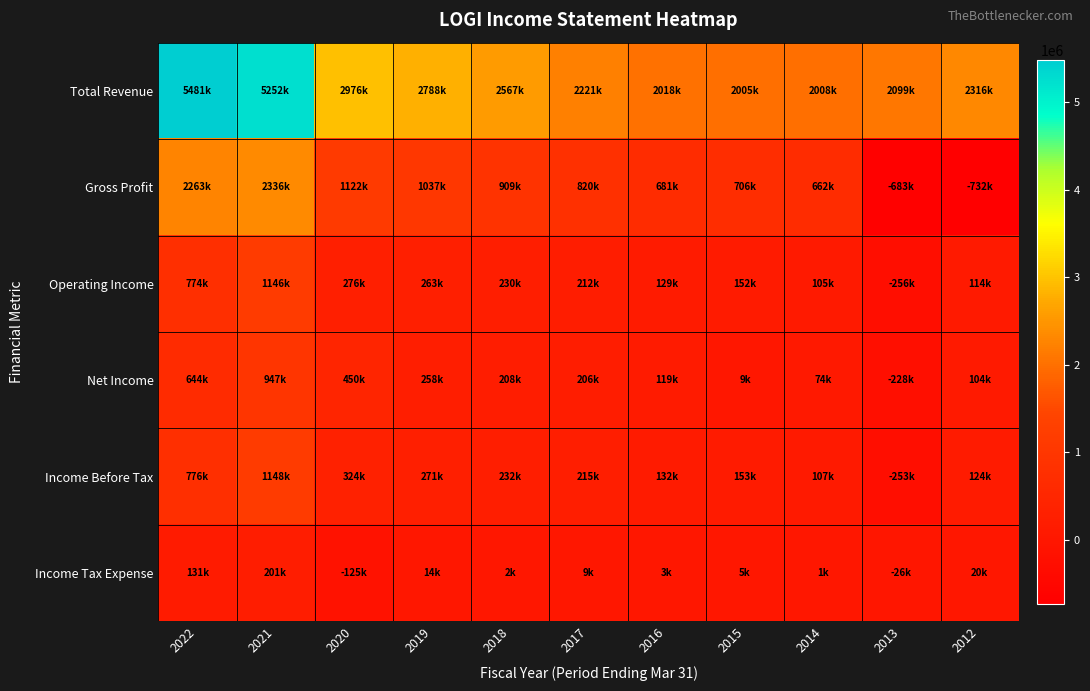

Which has a higher value, 2019 or 2021?

2021